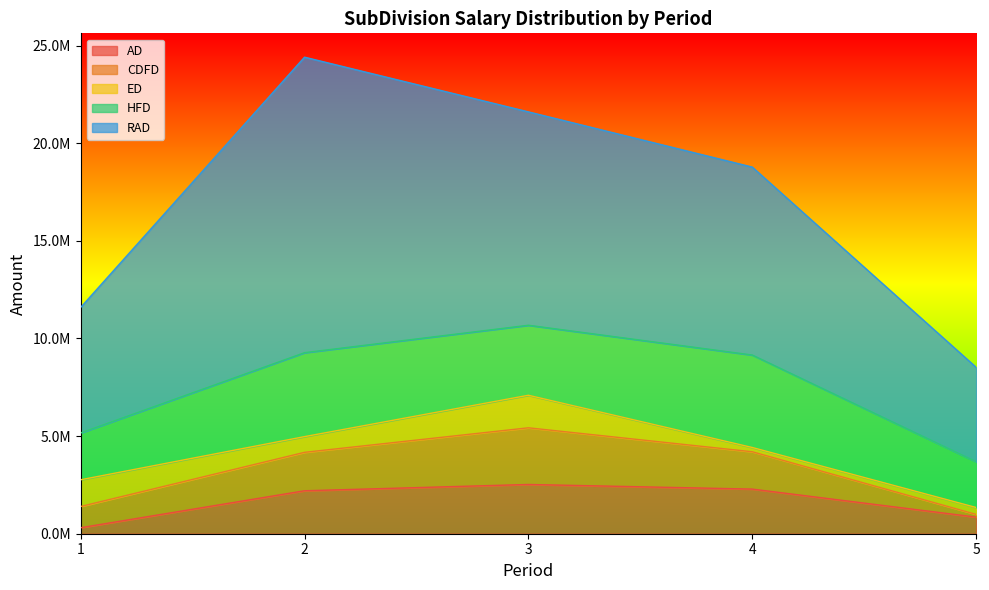

How many categories are shown in the chart?

5